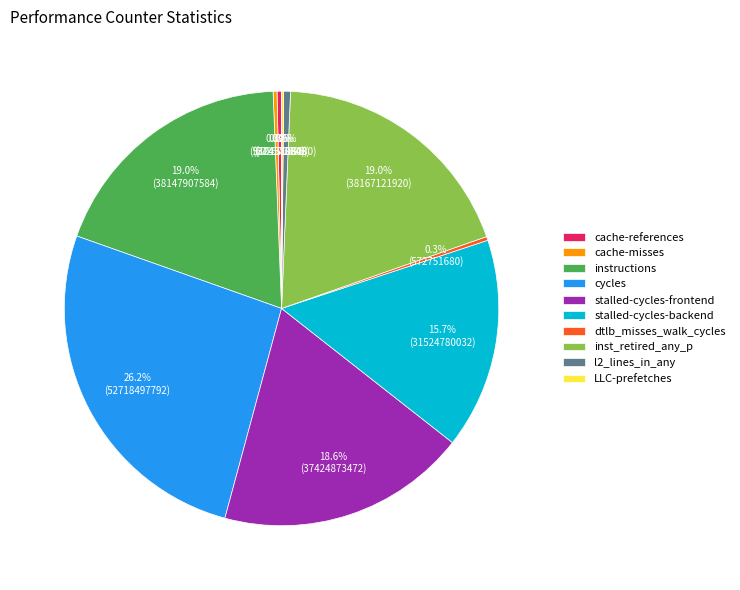

Combined, do instructions and cache-references account for over 50%?

No